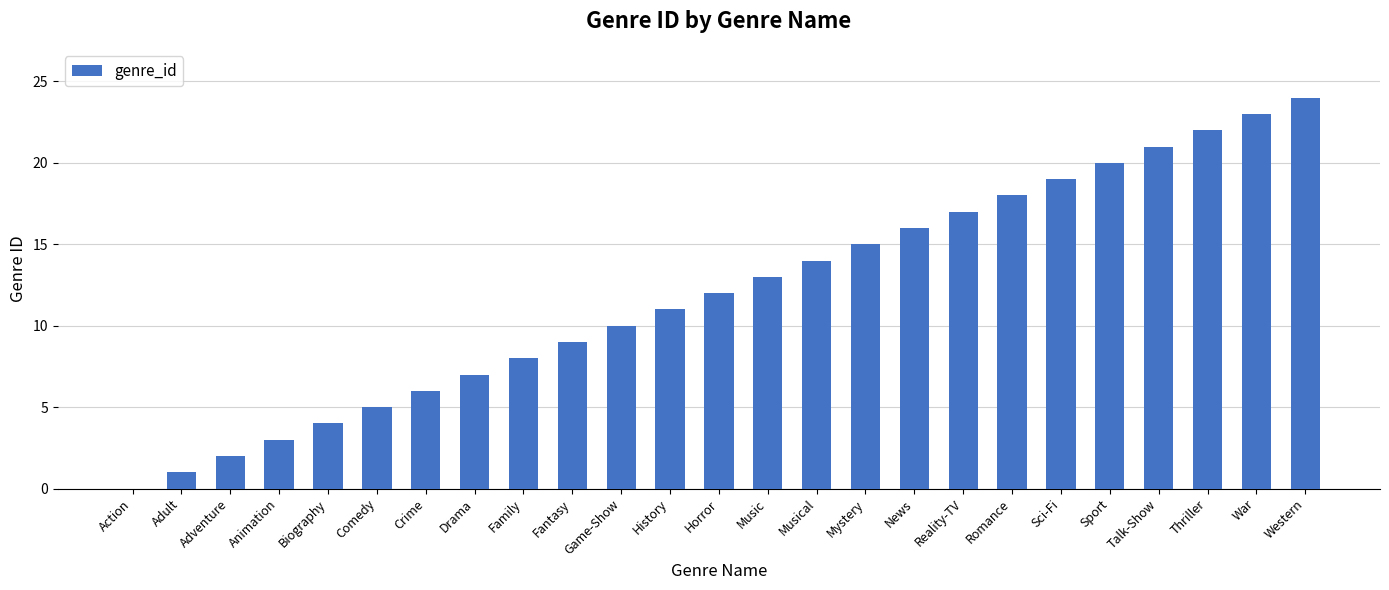

Between Comedy and Biography, which is larger?

Comedy